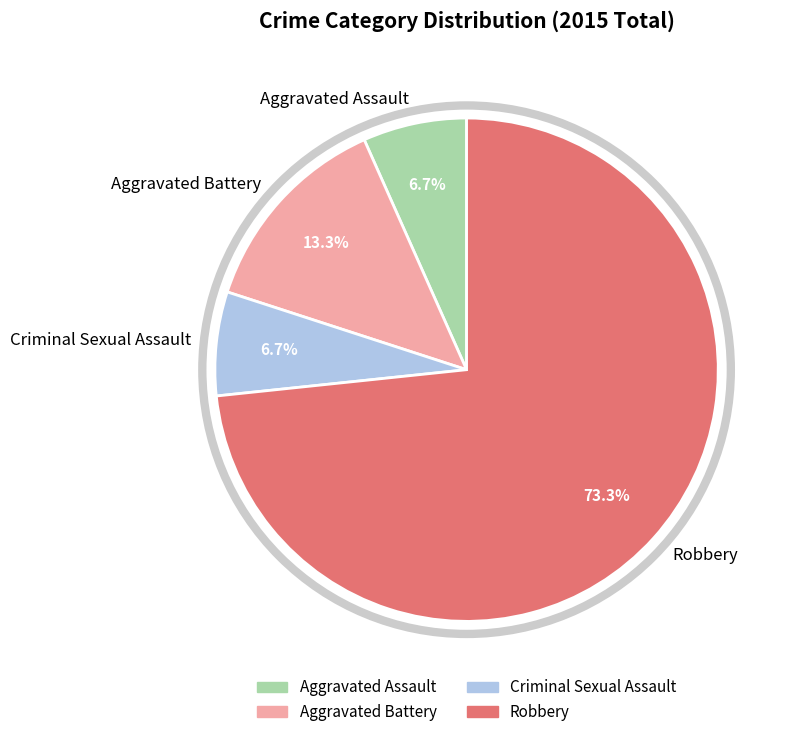

What is the ratio of the value at Aggravated Battery to the value at Criminal Sexual Assault?

2.0